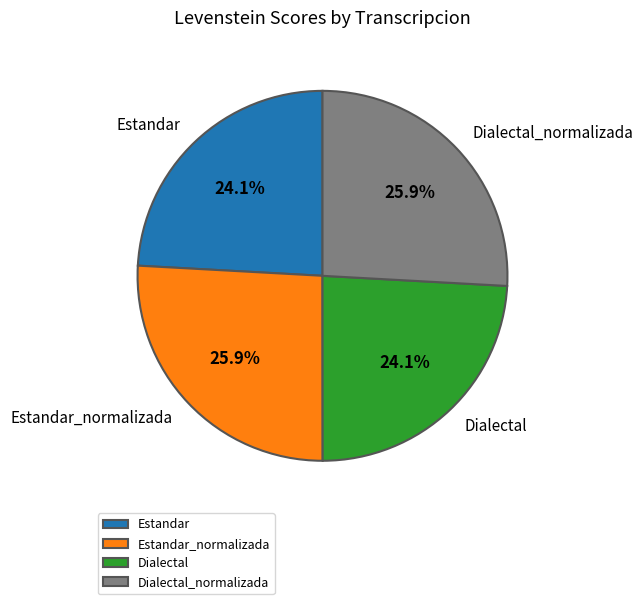

Which has a higher value, Dialectal or Dialectal_normalizada?

Dialectal_normalizada